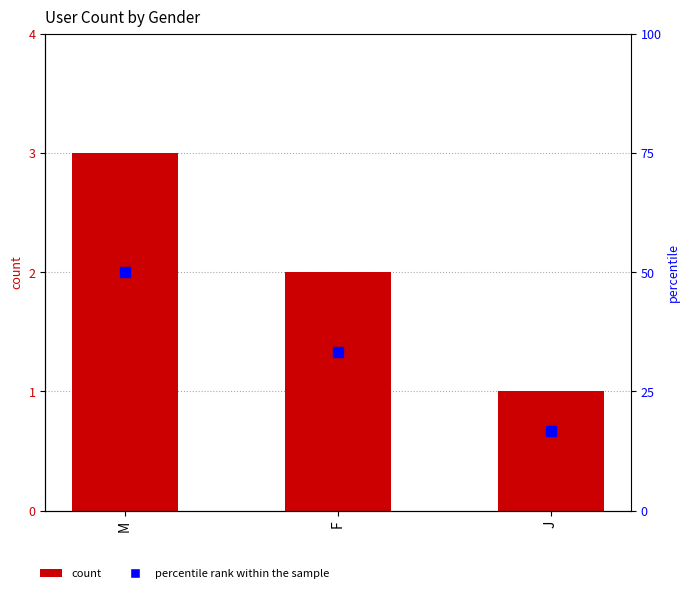

Does the chart contain any negative values?

No